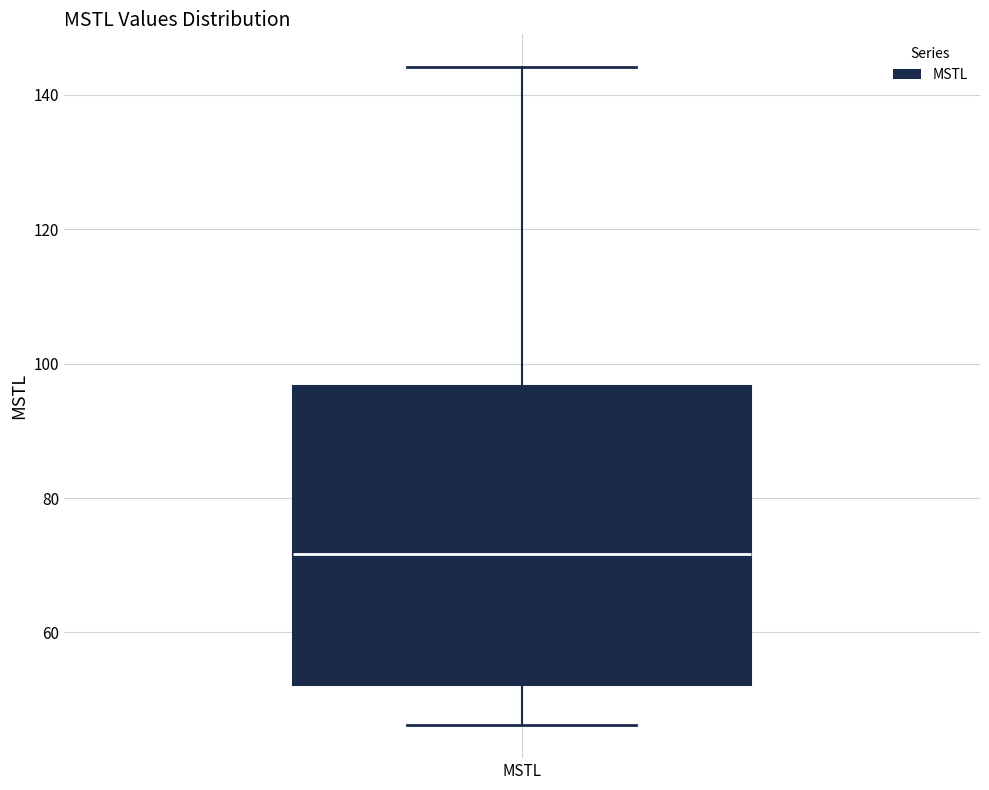

Transcribe this box plot: give where the median line is, the range the box spans, and where the two whiskers end, as read against the y-axis. The values are not printed on the chart, so give them approximately, as read against the axis.

median 72, box 52 to 96, whiskers 46 to 144